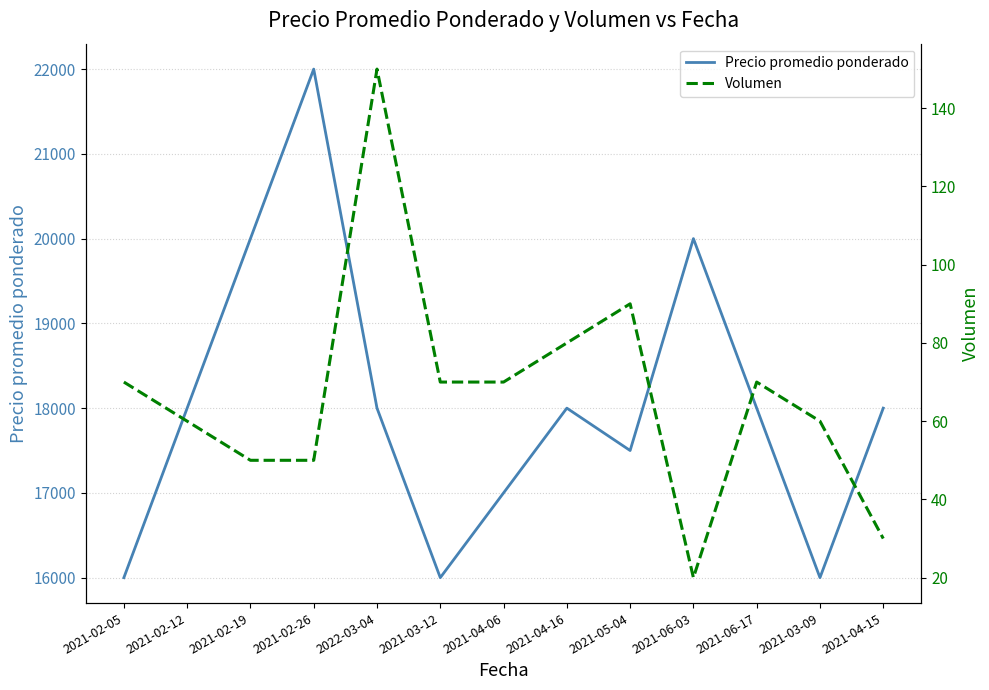

How many lines are shown in the chart?

2